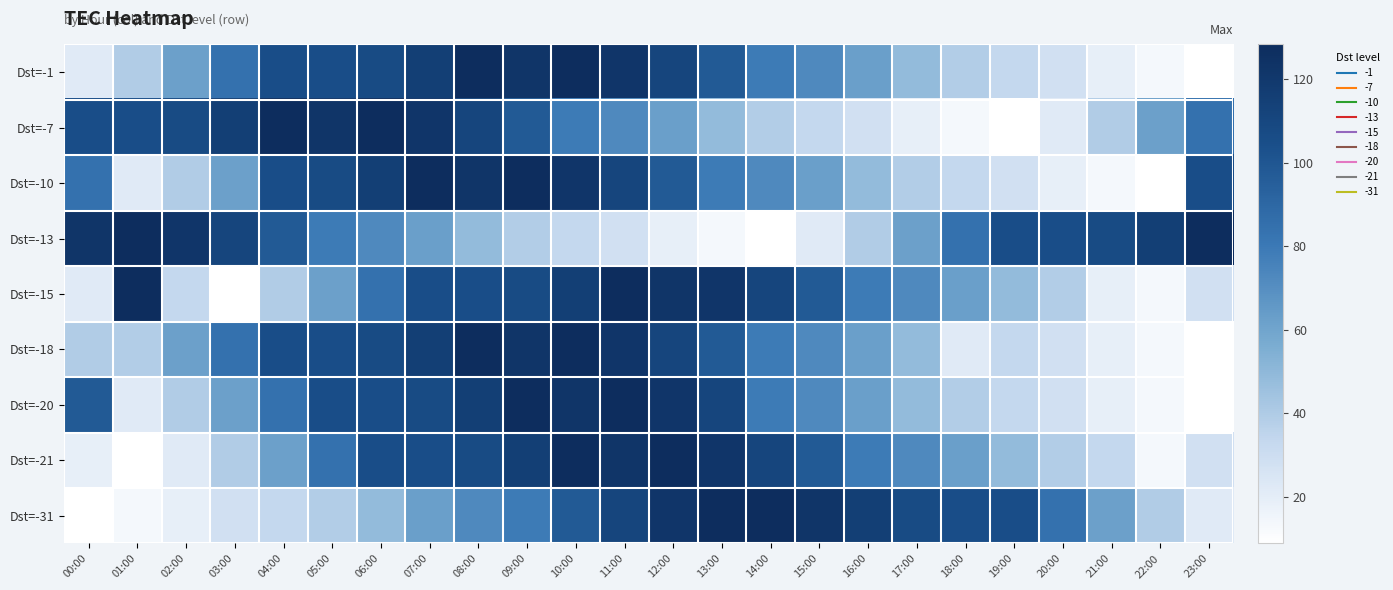

How many series are shown in this chart?

9